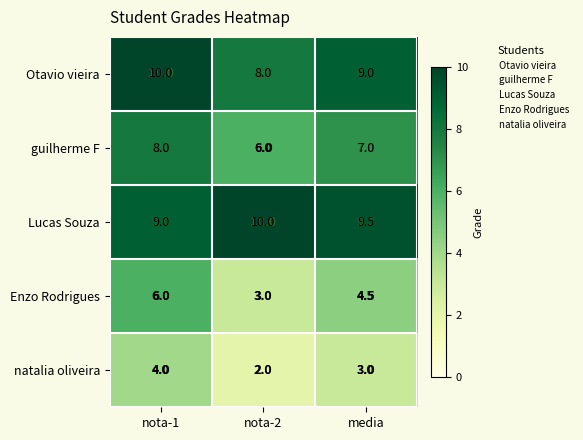

Reading left to right, transcribe all the data shown in this chart.

Otavio vieira: nota-1=10.0	nota-2=8.0	media=9.0
guilherme F: nota-1=8.0	nota-2=6.0	media=7.0
Lucas Souza: nota-1=9.0	nota-2=10.0	media=9.5
Enzo Rodrigues: nota-1=6.0	nota-2=3.0	media=4.5
natalia oliveira: nota-1=4.0	nota-2=2.0	media=3.0